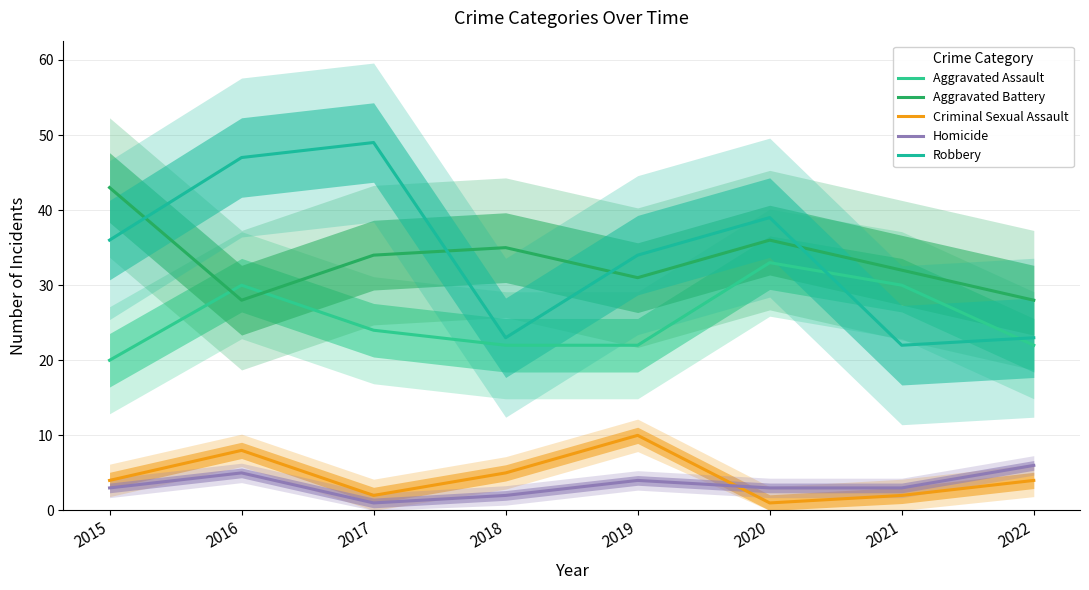

True or false: Homicide has more than 0 points higher than both neighbors.

True